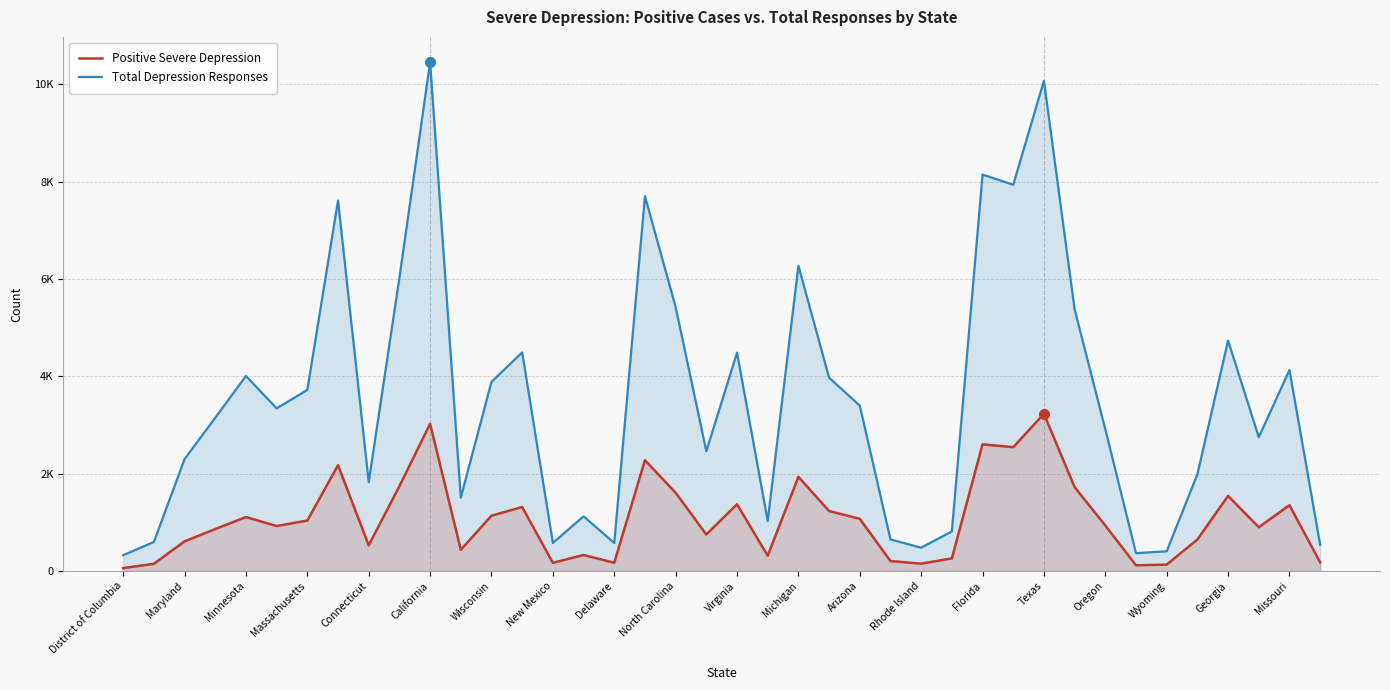

At how many categories does at least one series exceed 3529?

18